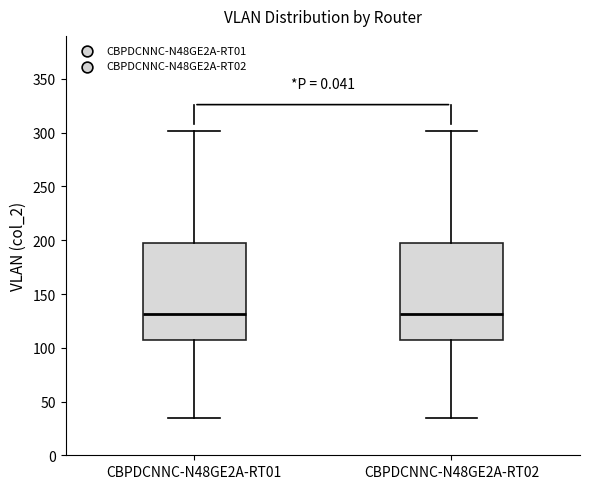

Reading left to right, transcribe this box plot: for each box, give where its median line is, the range the box spans, and where its two whiskers end, as read against the y-axis. The values are not printed on the chart, so give them approximately, as read against the axis.

CBPDCNNC-N48GE2A-RT01: median 130, box 105 to 195, whiskers 35 to 300
CBPDCNNC-N48GE2A-RT02: median 130, box 105 to 195, whiskers 35 to 300